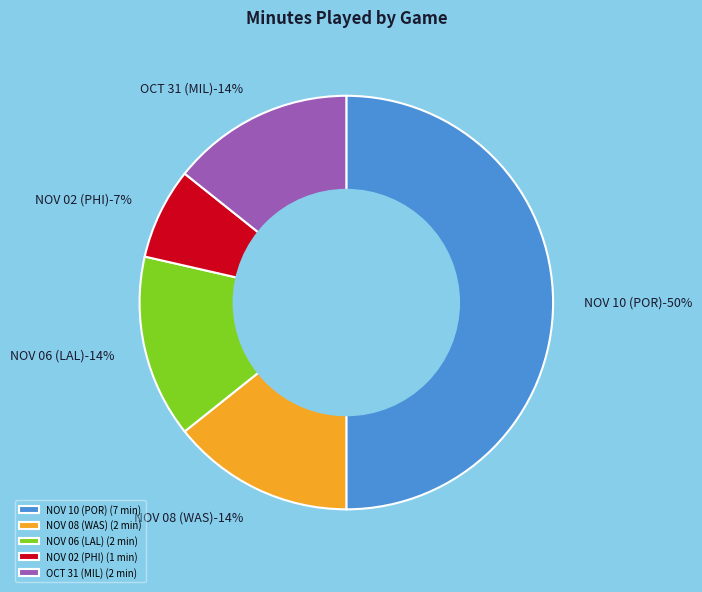

What percentage is NOT represented by NOV 10 (POR)?

50.0%